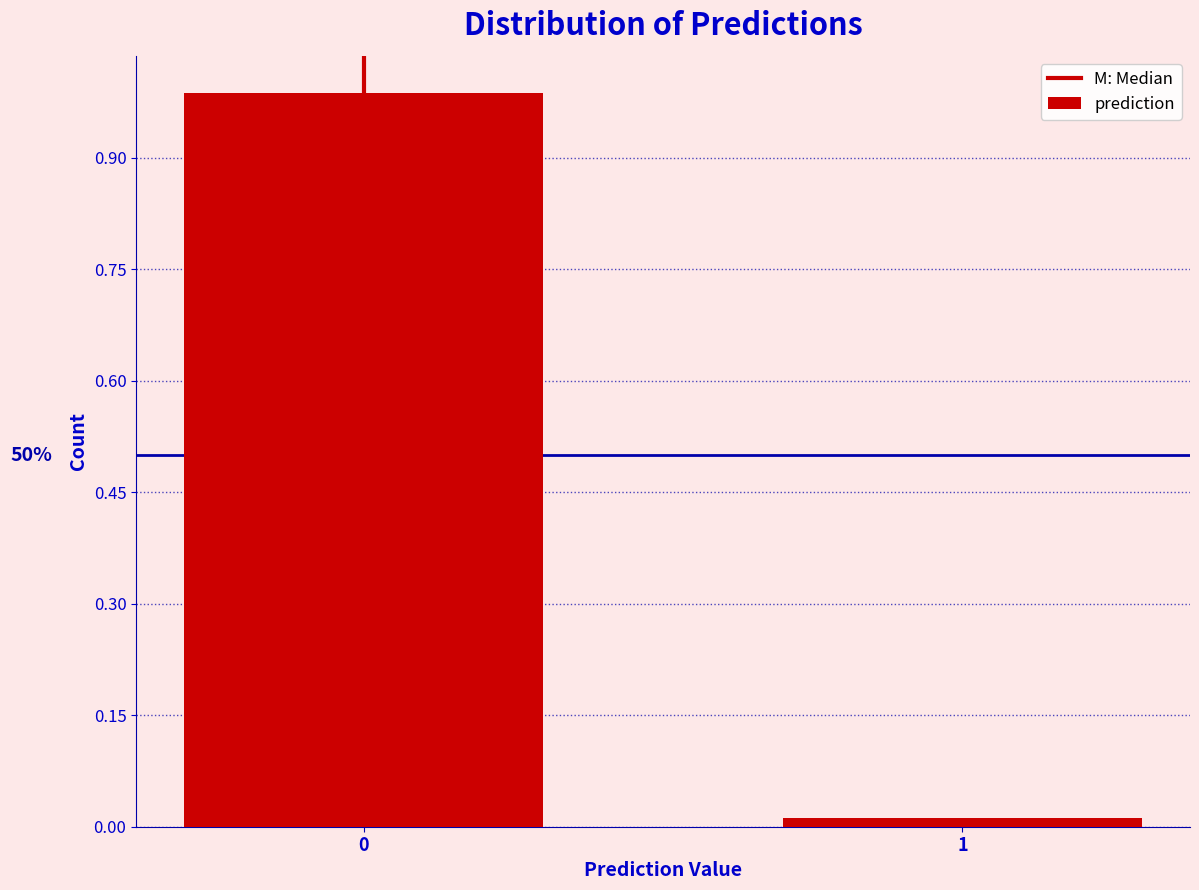

What is the average value?

0.5